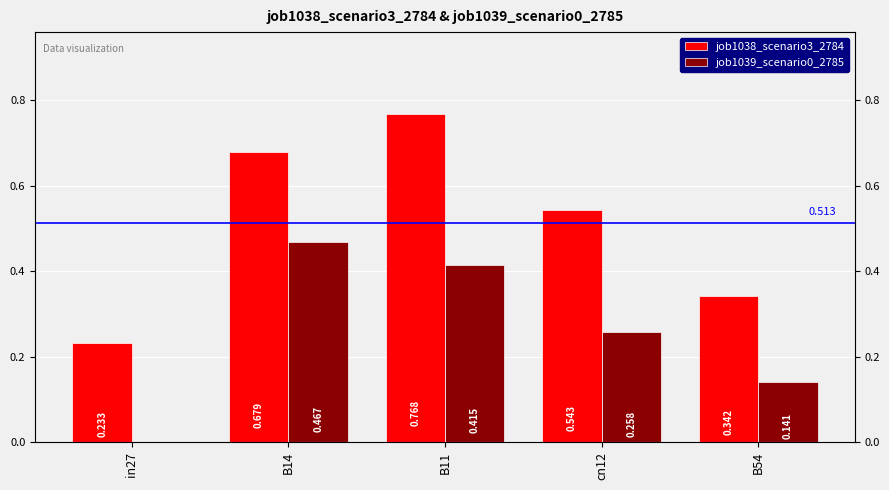

At which label does job1038_scenario3_2784 reach its peak?

B11